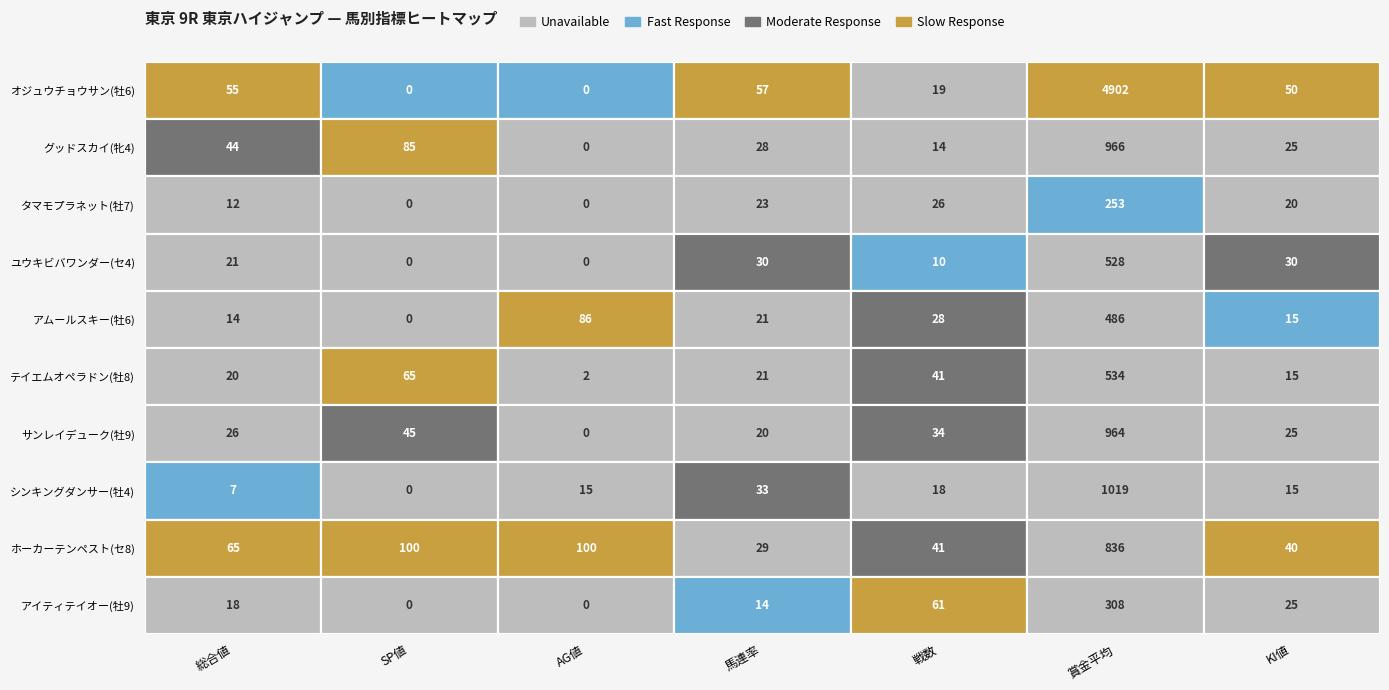

Is the value of グッドスカイ(牝4) at 0 greater than the value of サンレイデューク(牡9) at 0?

Yes